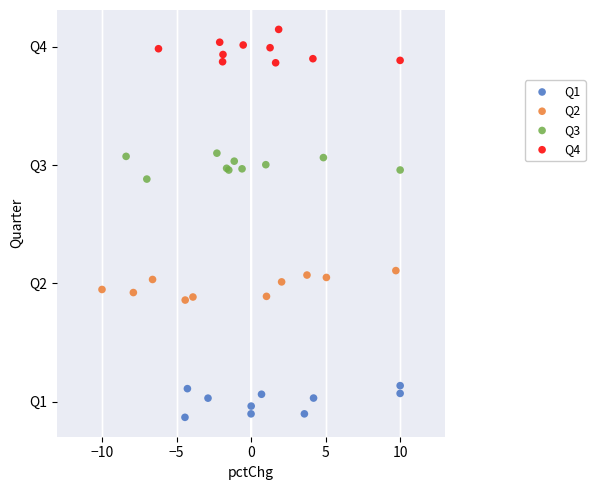

What are all the series names shown in the legend?

Q1, Q2, Q3, Q4